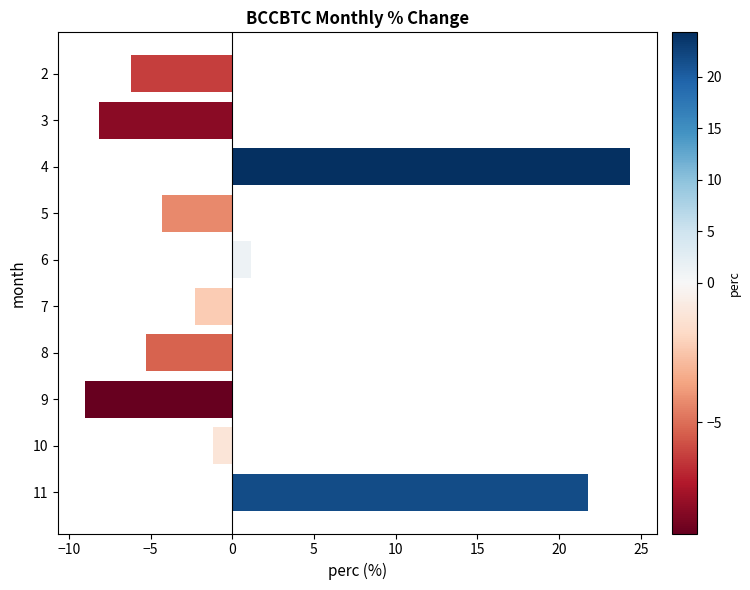

Where is the data nearest to the value 7?

6